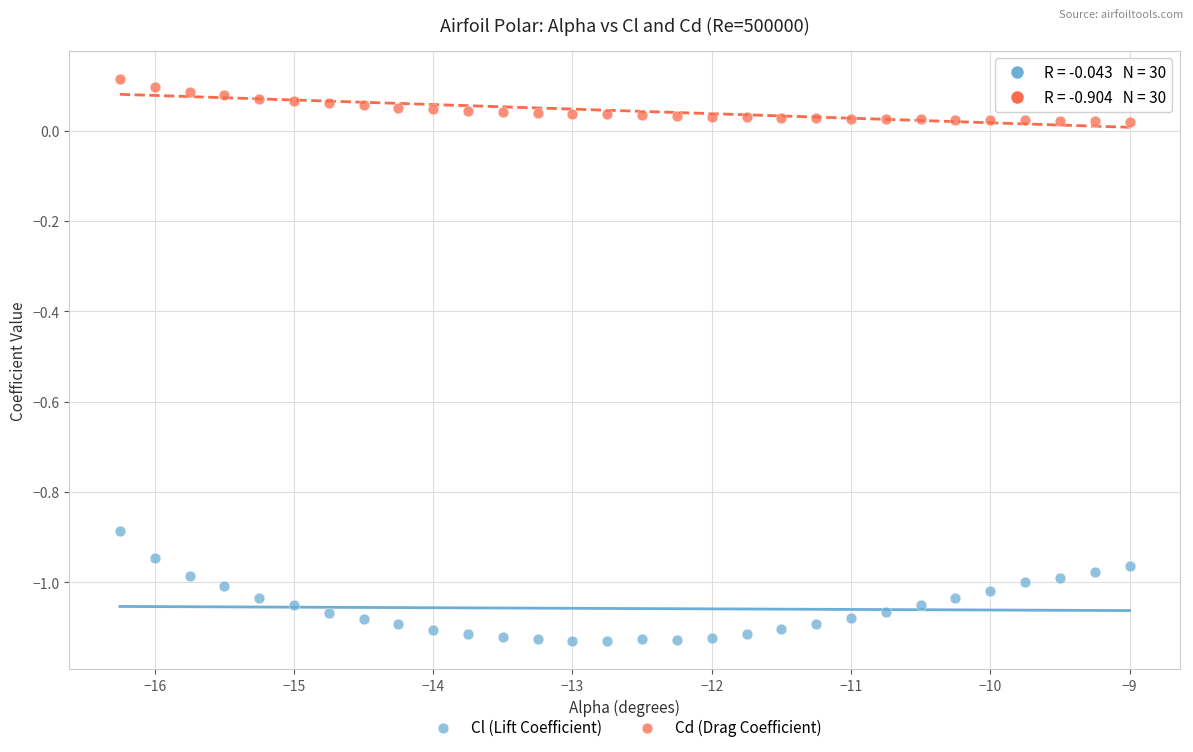

Across all data points, what is the range of X values (max minus min)?

7.2